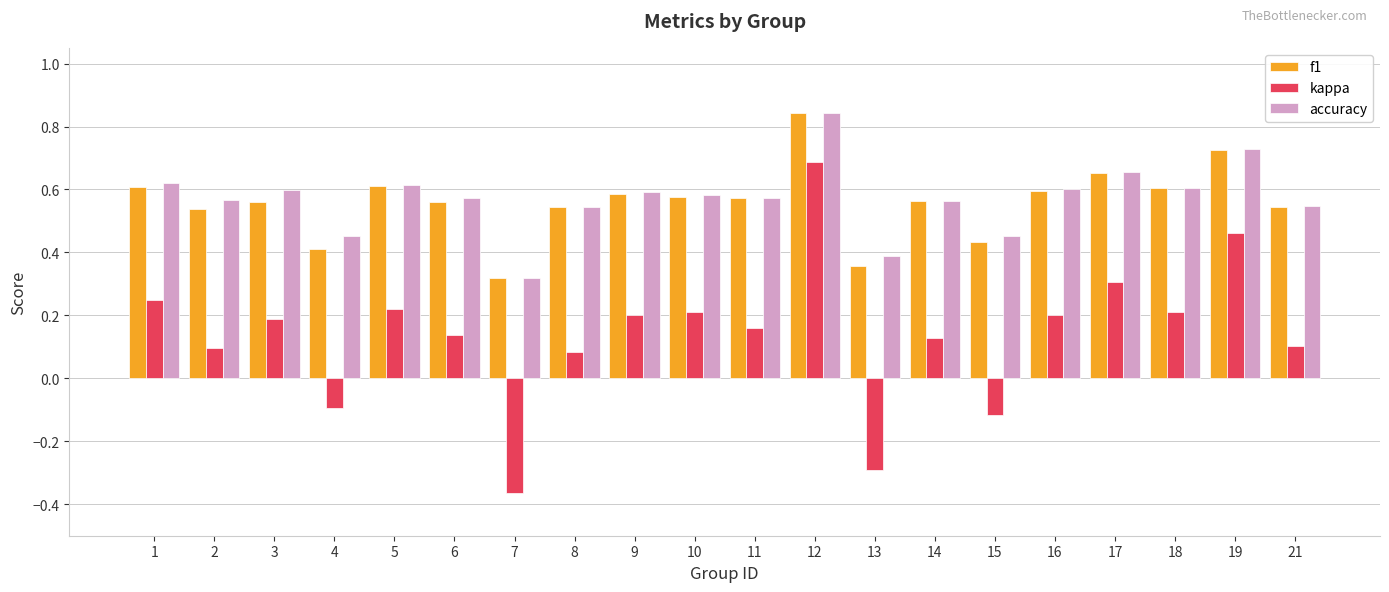

Between 9 and 12, which series saw the biggest shift?

kappa